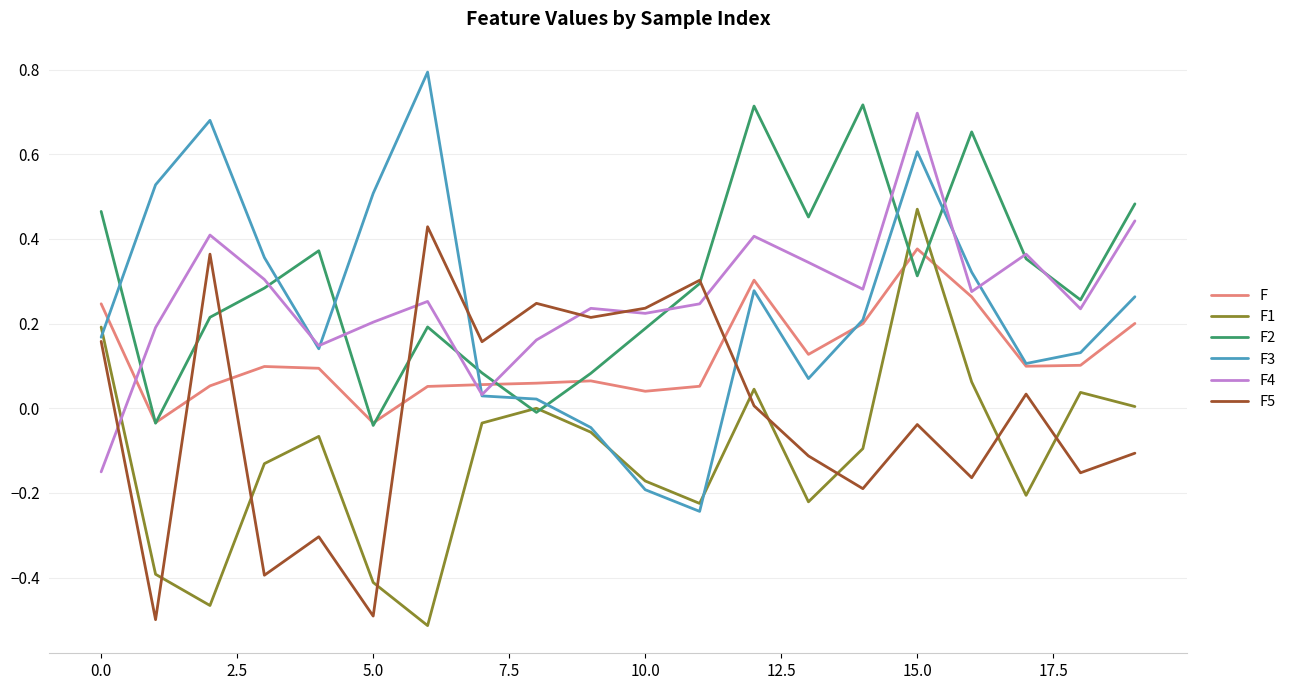

What is the maximum value shown in the chart?

0.8